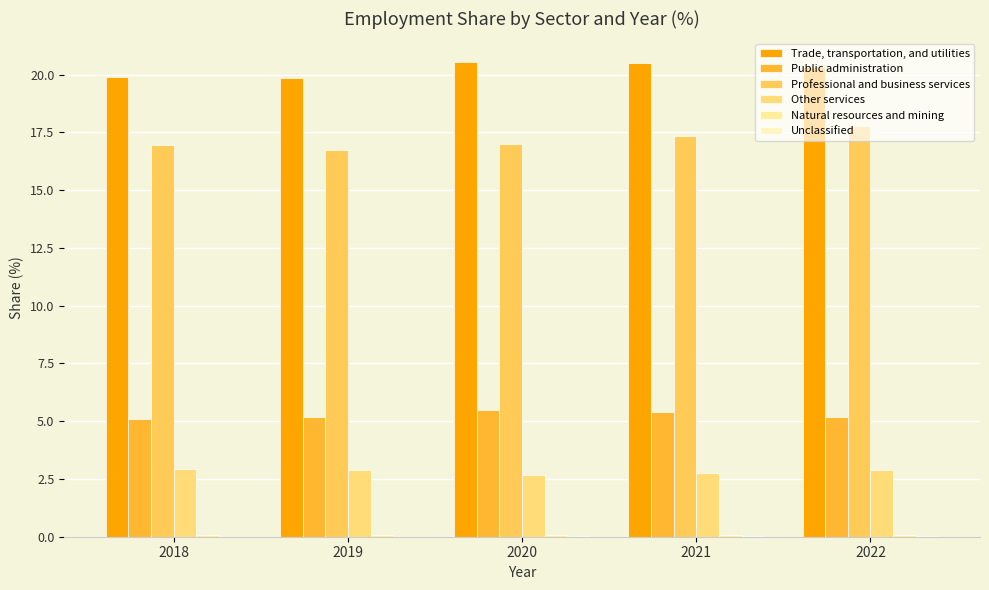

The Professional and business services series shows 3.9 at 2018. True or false?

False